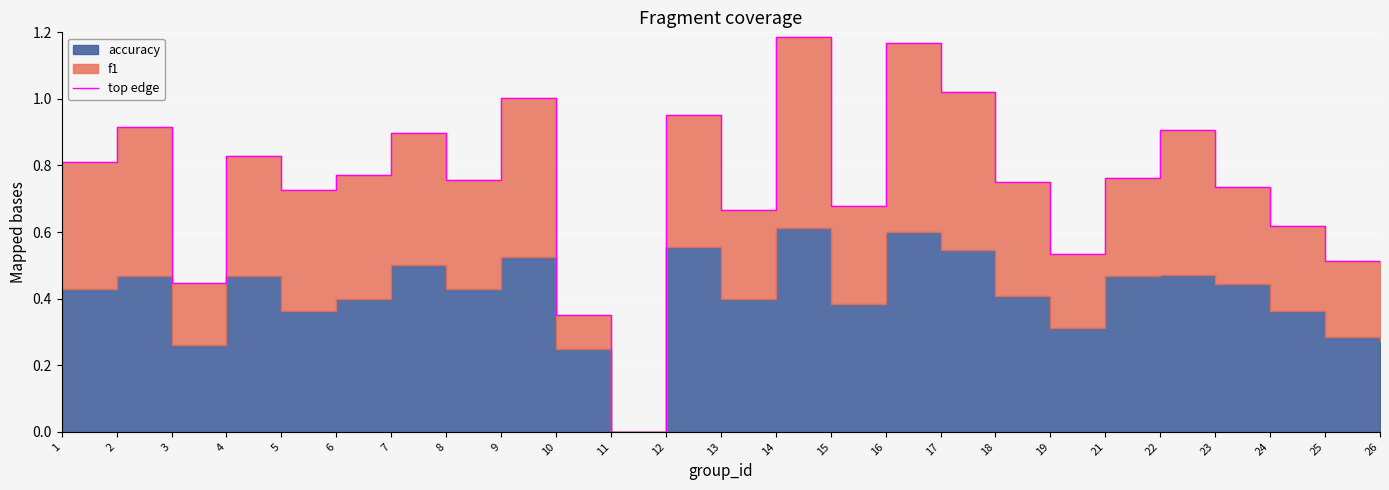

How many values exceed 0?

24